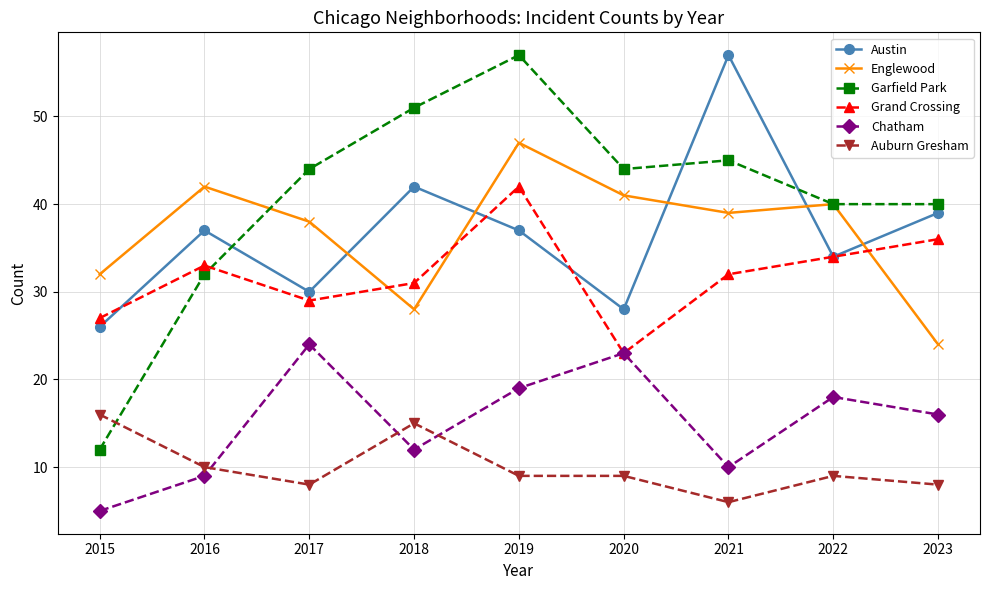

At which category does Garfield Park reach its first local peak?

2019